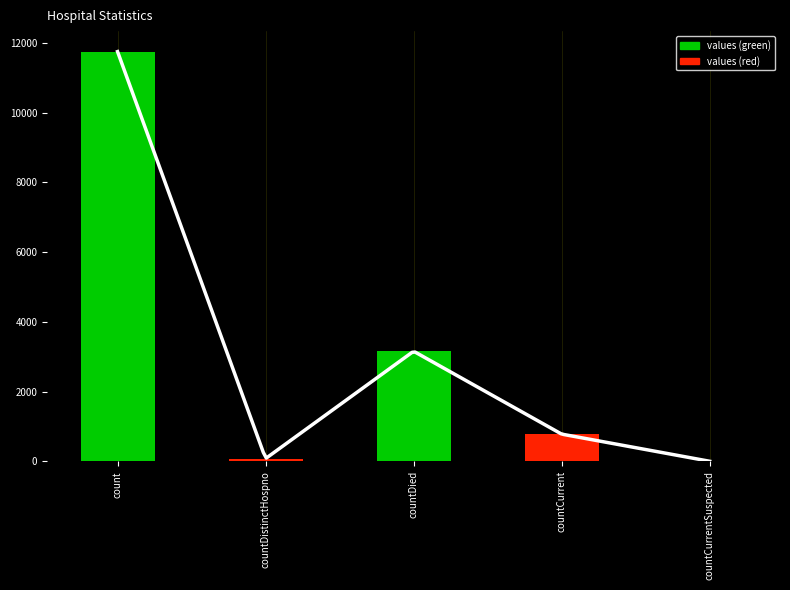

Rank the categories by value from lowest to highest.

countCurrentSuspected, countDistinctHospno, countCurrent, countDied, count